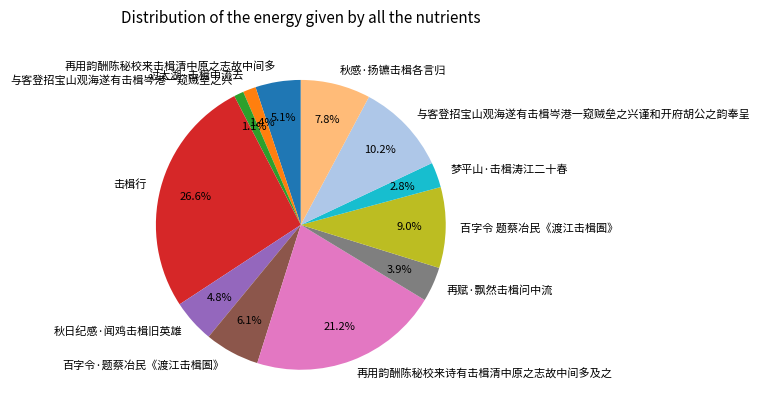

What is the largest slice in the pie chart?

击楫行